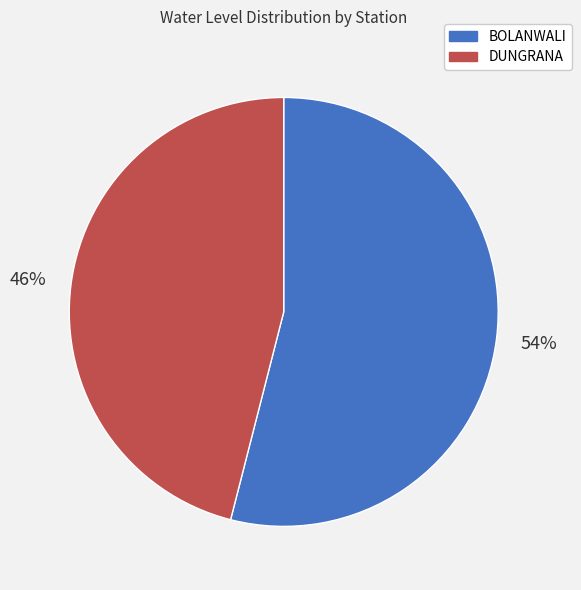

What percentage is the BOLANWALI slice, to the nearest percent?

54%